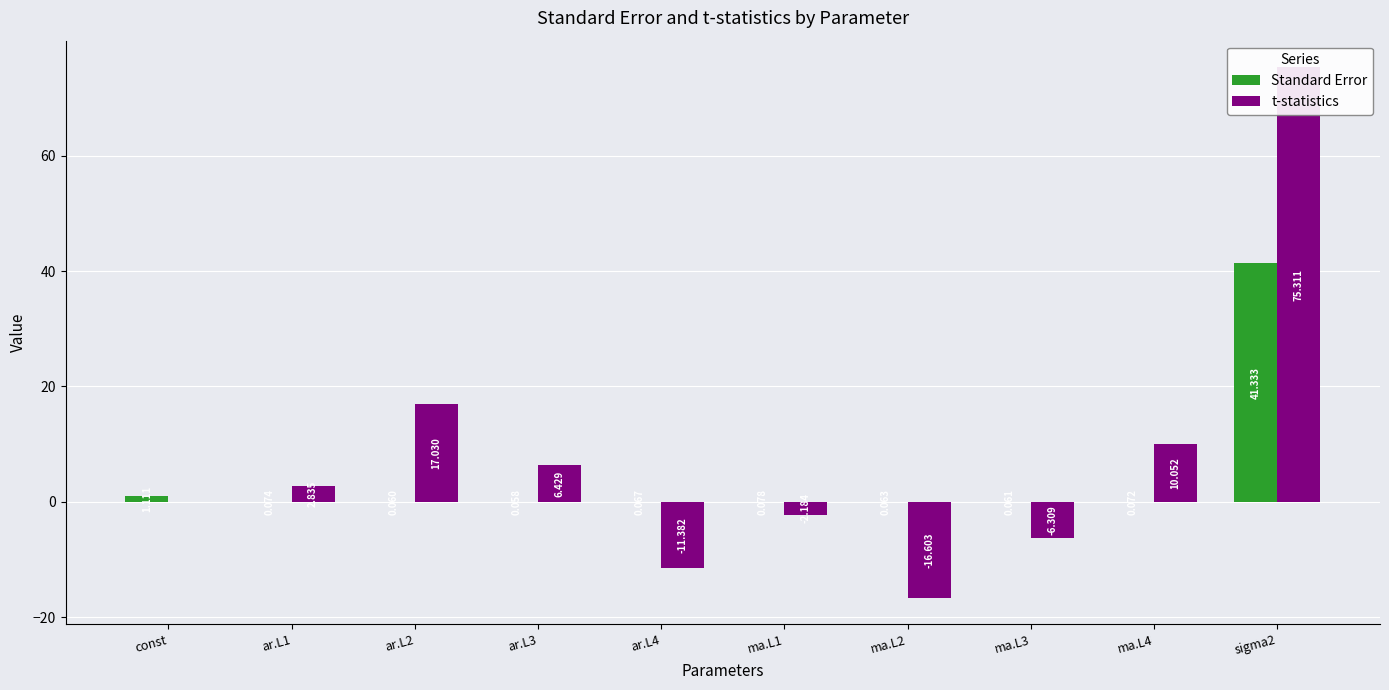

What is the average value of the t-statistics series?

7.5